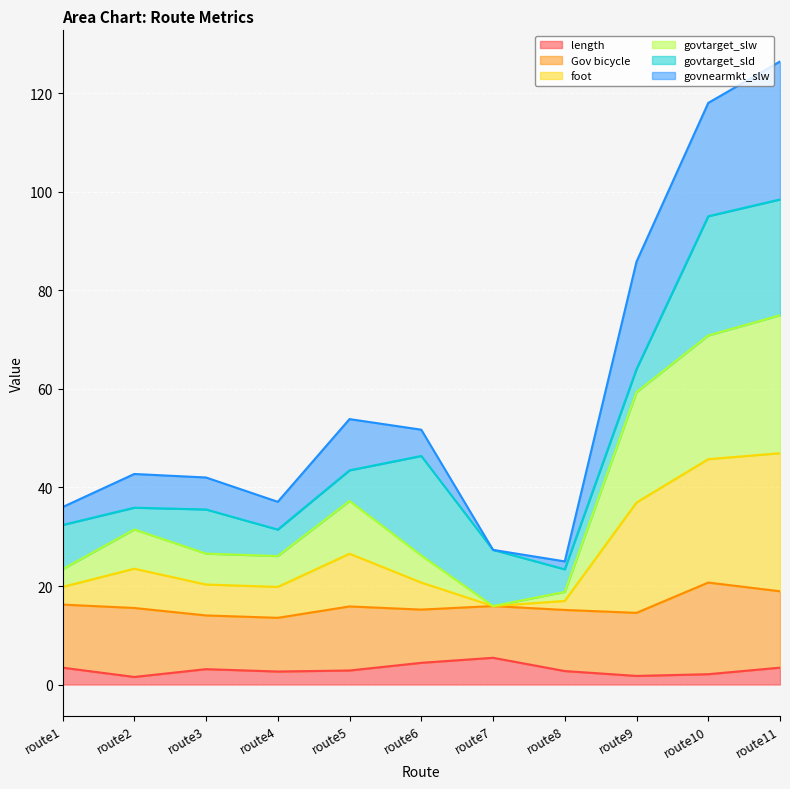

The value of length at route3 is 3.1. True or false?

True